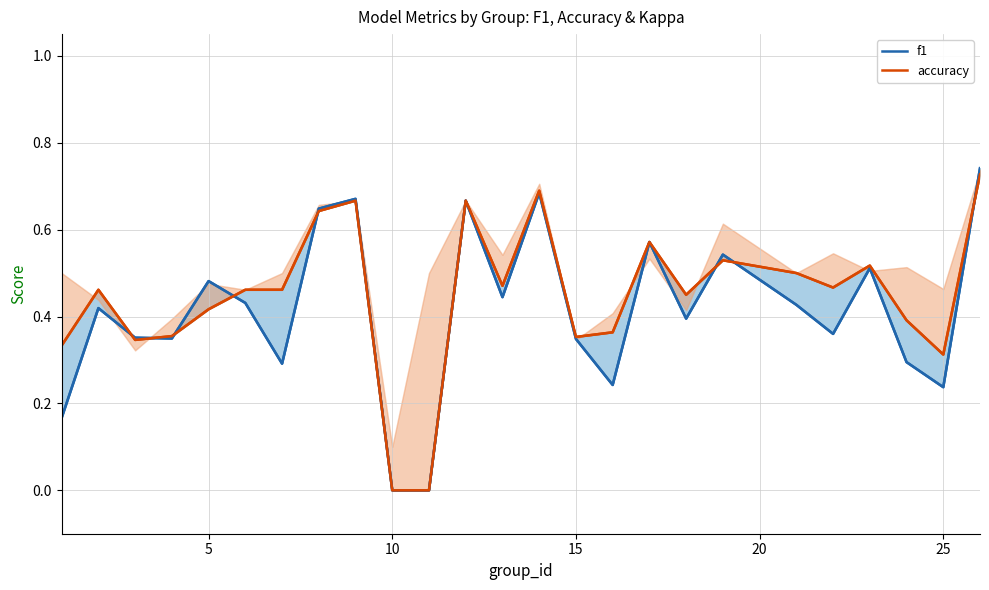

Which series has the largest range (max minus min)?

f1